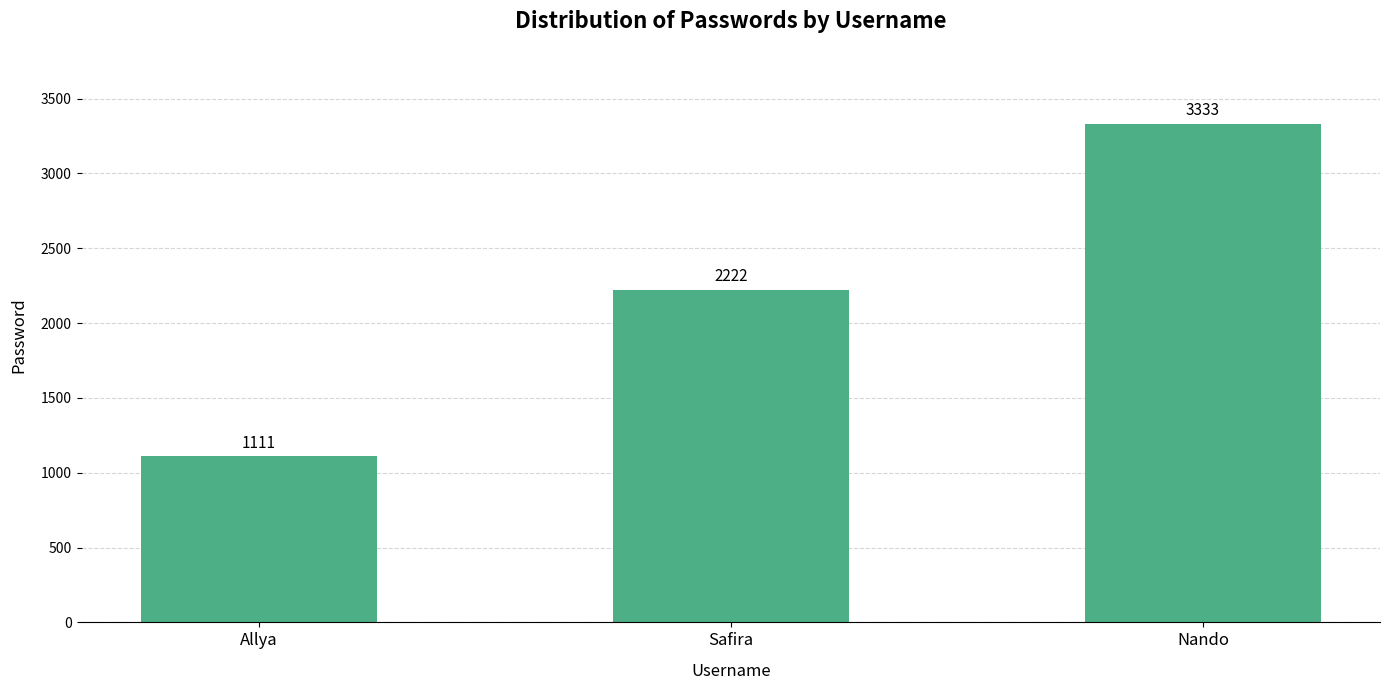

What is the difference between the maximum and minimum values?

2222